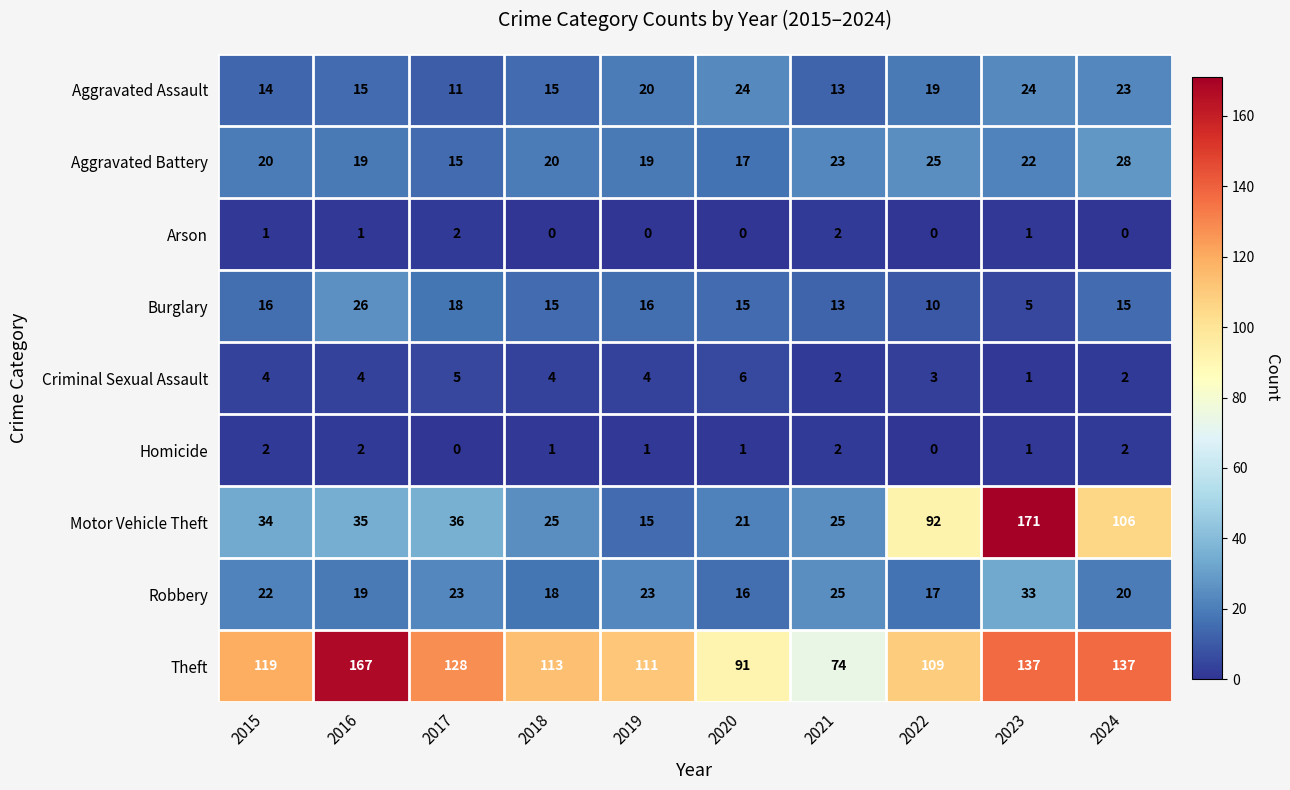

At 2020, list the series in order from largest to smallest.

Theft, Aggravated Assault, Motor Vehicle Theft, Aggravated Battery, Robbery, Burglary, Criminal Sexual Assault, Homicide, Arson